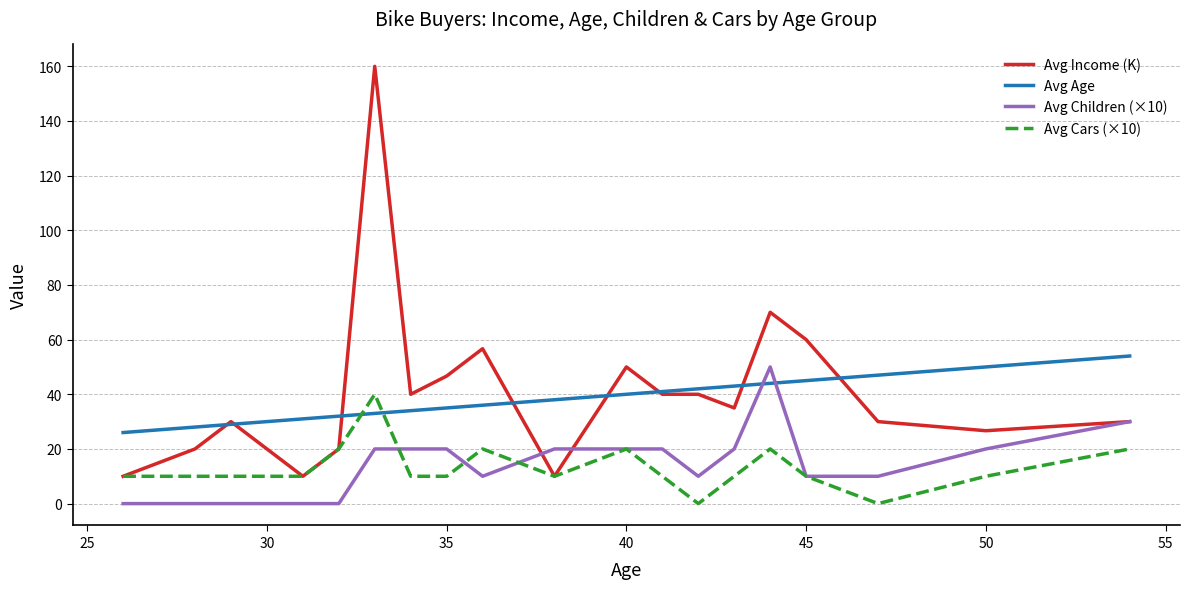

What is the maximum value for Avg Income (K)?

160.0